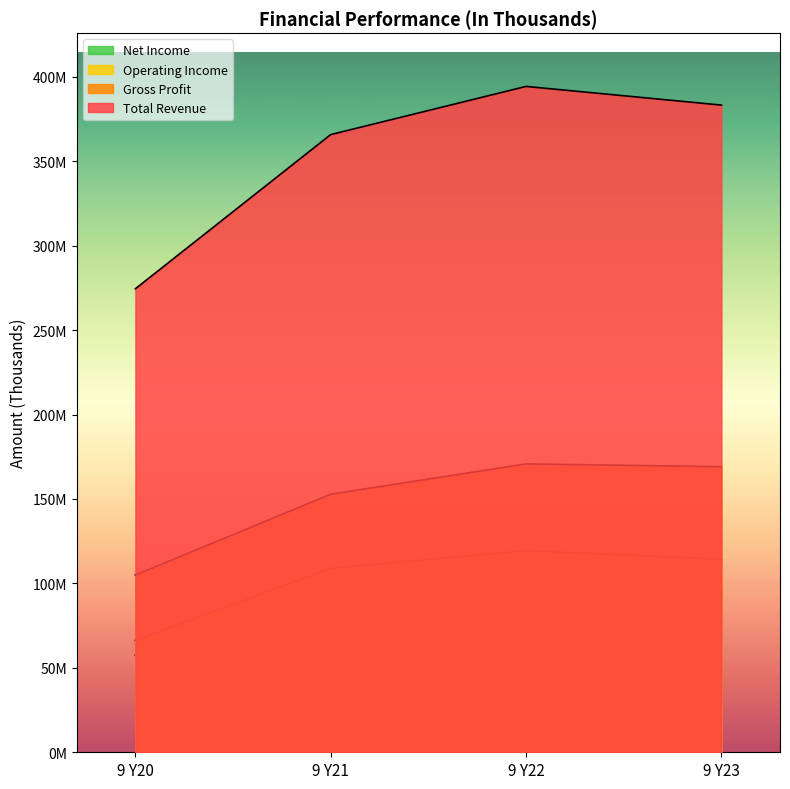

How many lines are shown in the chart?

4